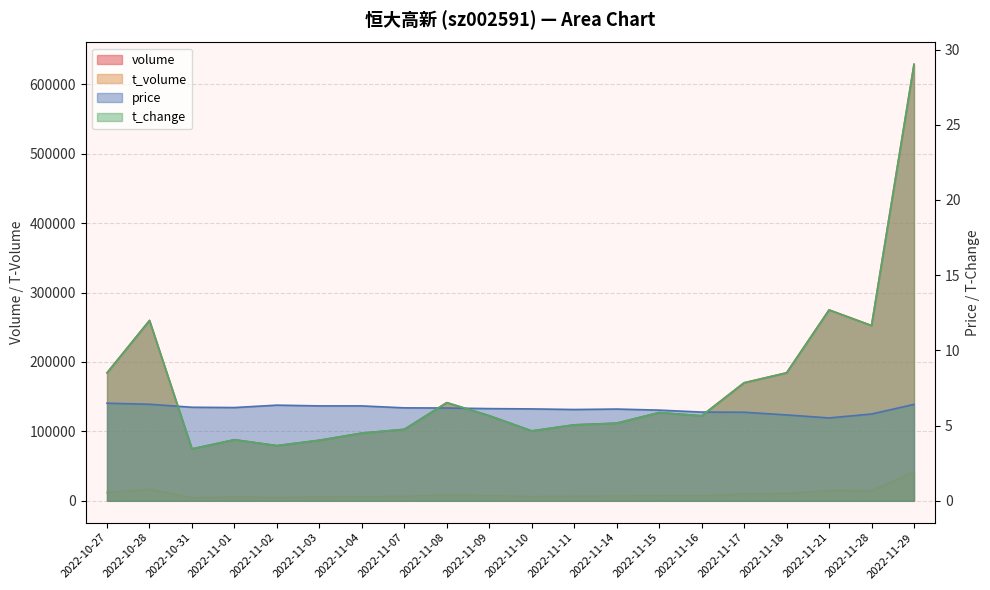

Where is t_change nearest to the value 16?

2022-11-21